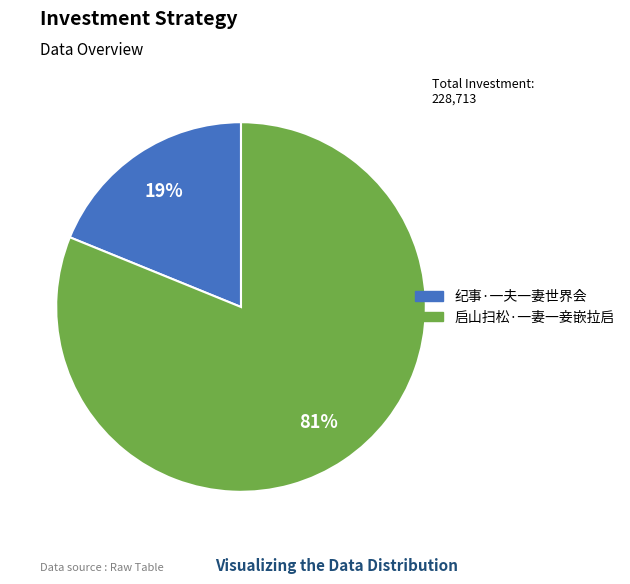

To the nearest percent, what is the combined percentage of 启山扫松·一妻一妾嵌拉启 and 纪事·一夫一妻世界会?

100%